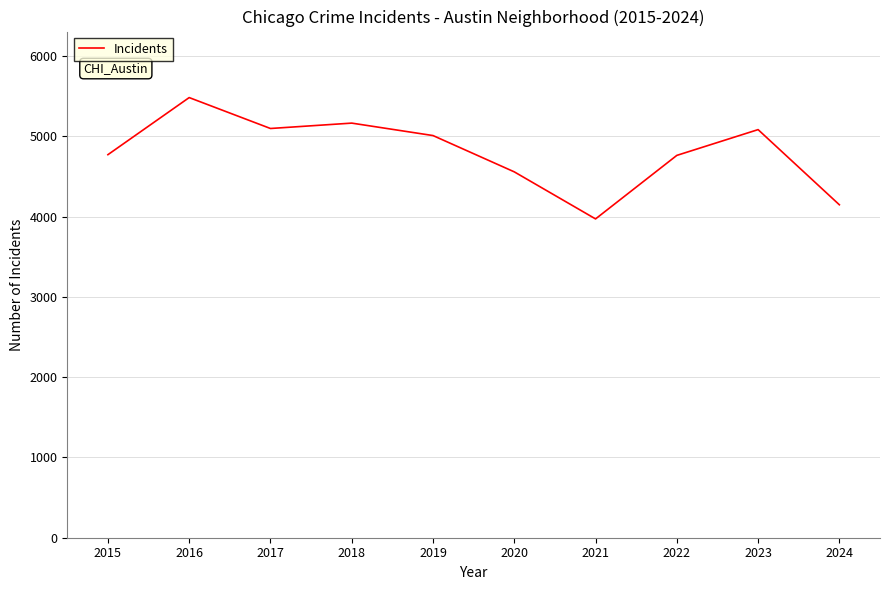

Approximately how many times larger is the value at 2022 compared to 2024?

1.1